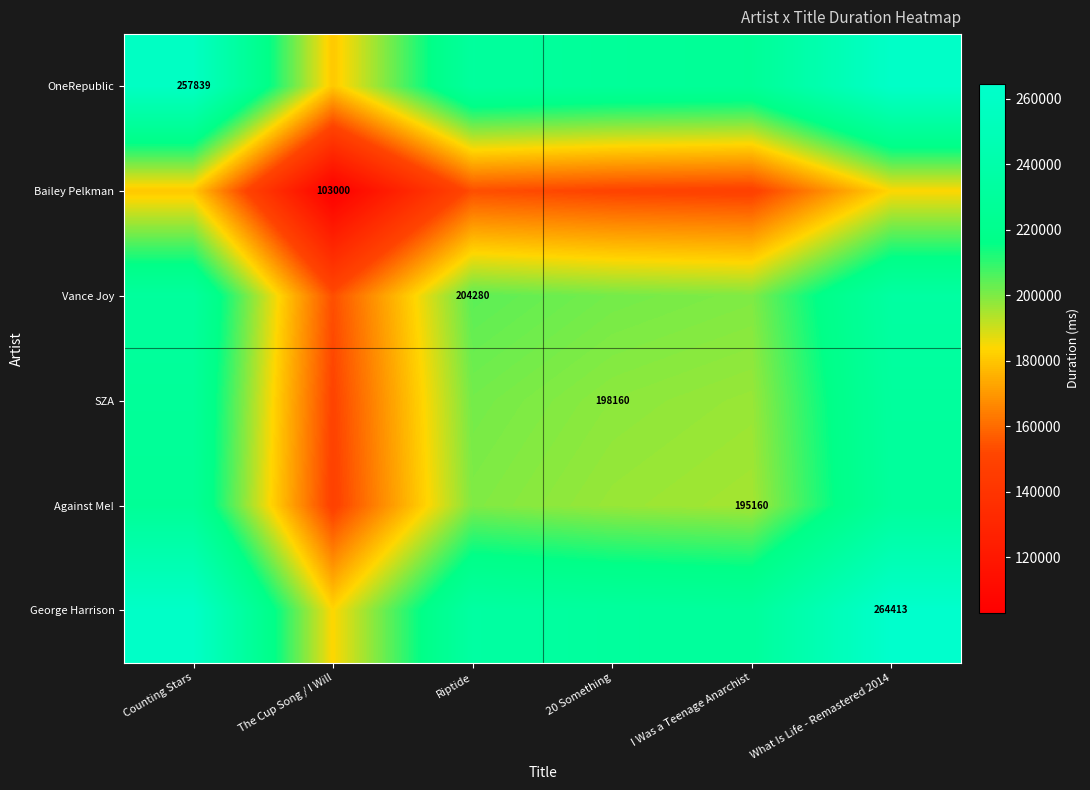

What is the total value across all series at Riptide?

1224266.0